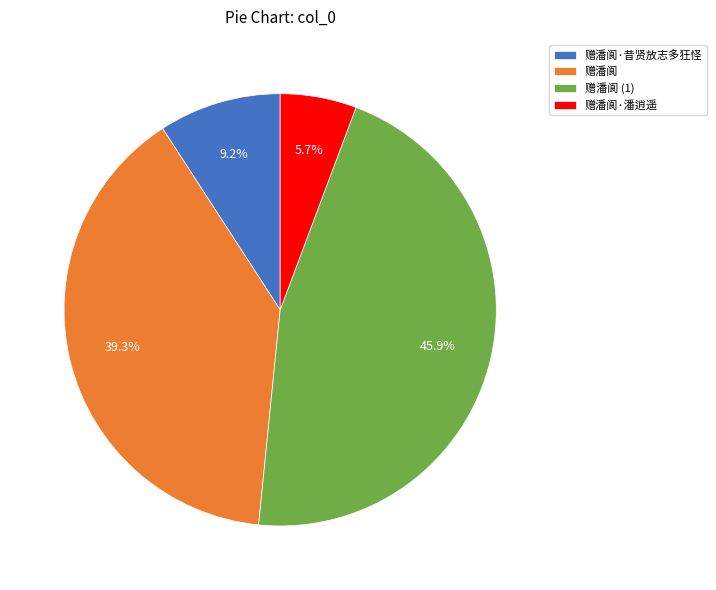

Which slice is the largest?

赠潘阆 (1)